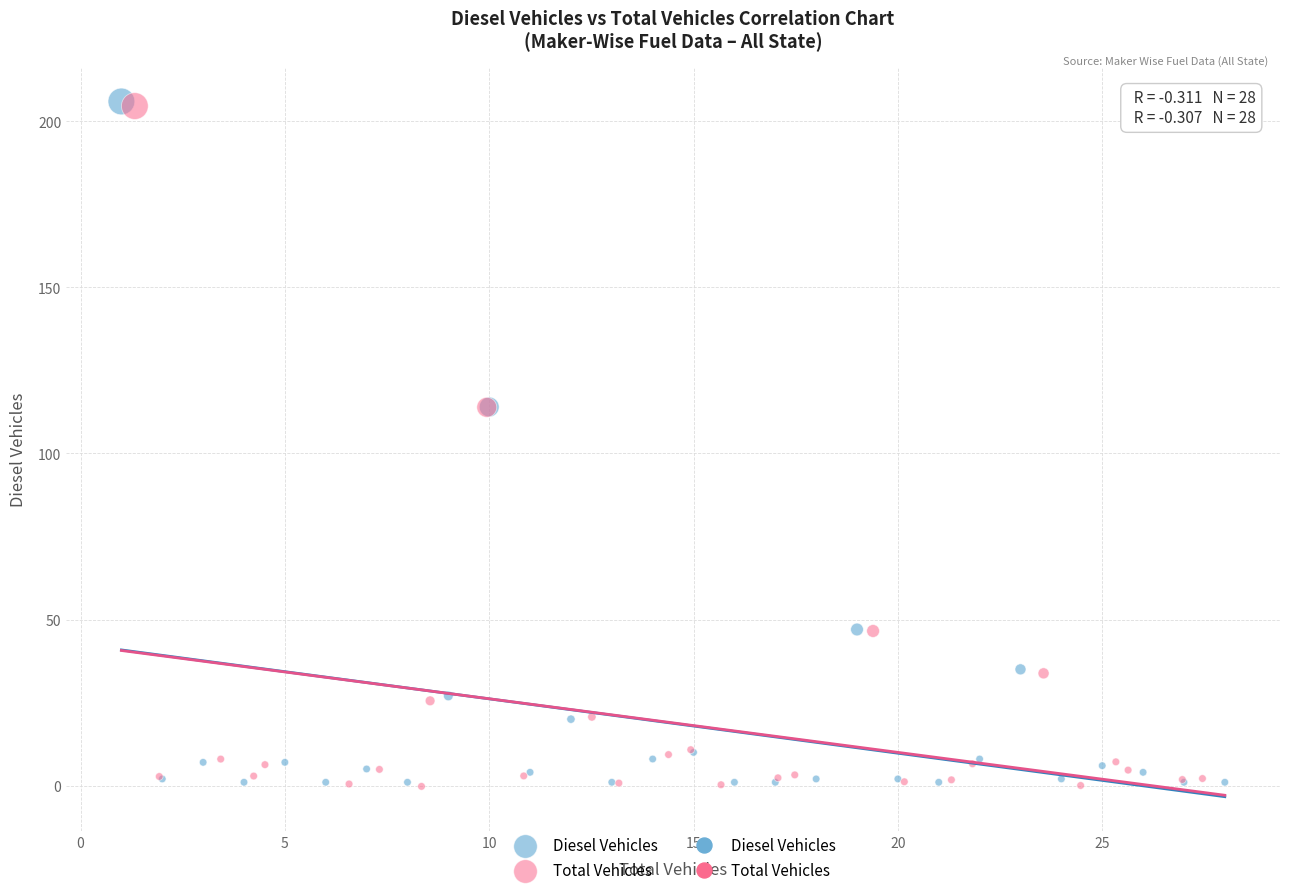

Which series has the largest Y range (max minus min)?

Diesel Vehicles